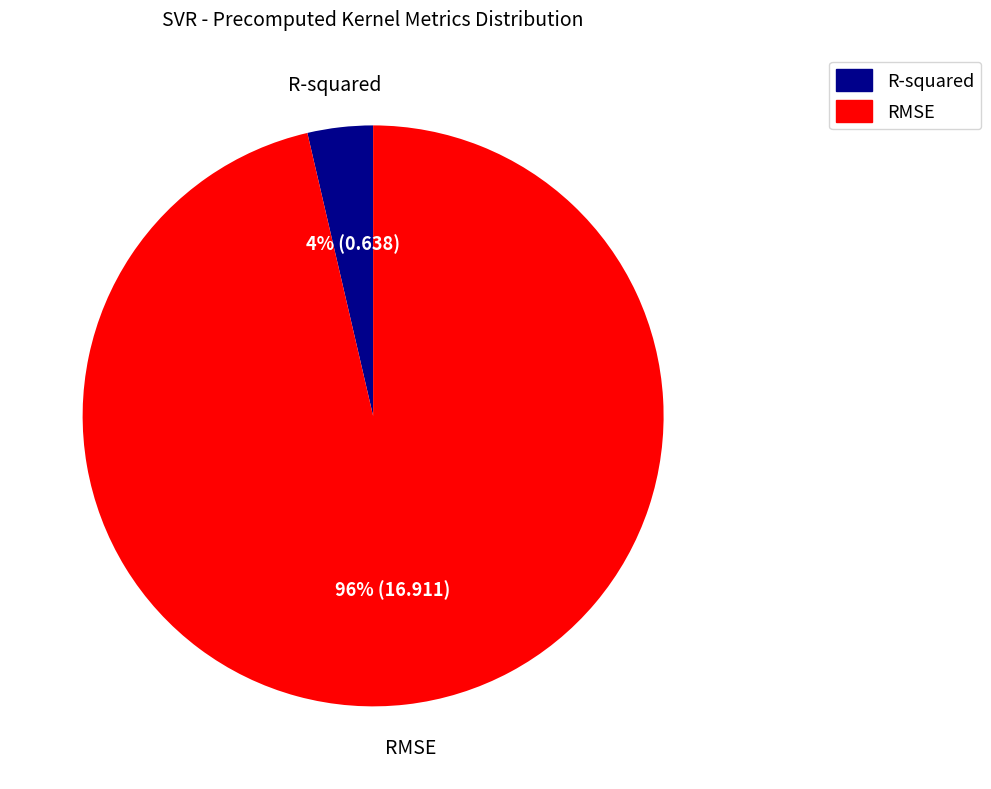

To the nearest percent, what is the combined percentage of RMSE and R-squared?

100%